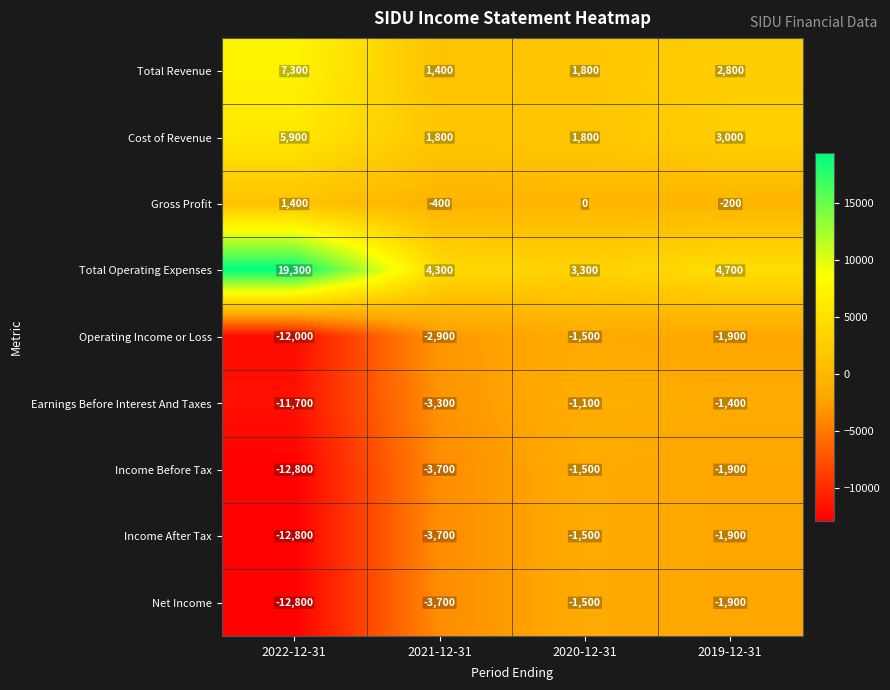

At how many categories does at least one series exceed 4896?

1